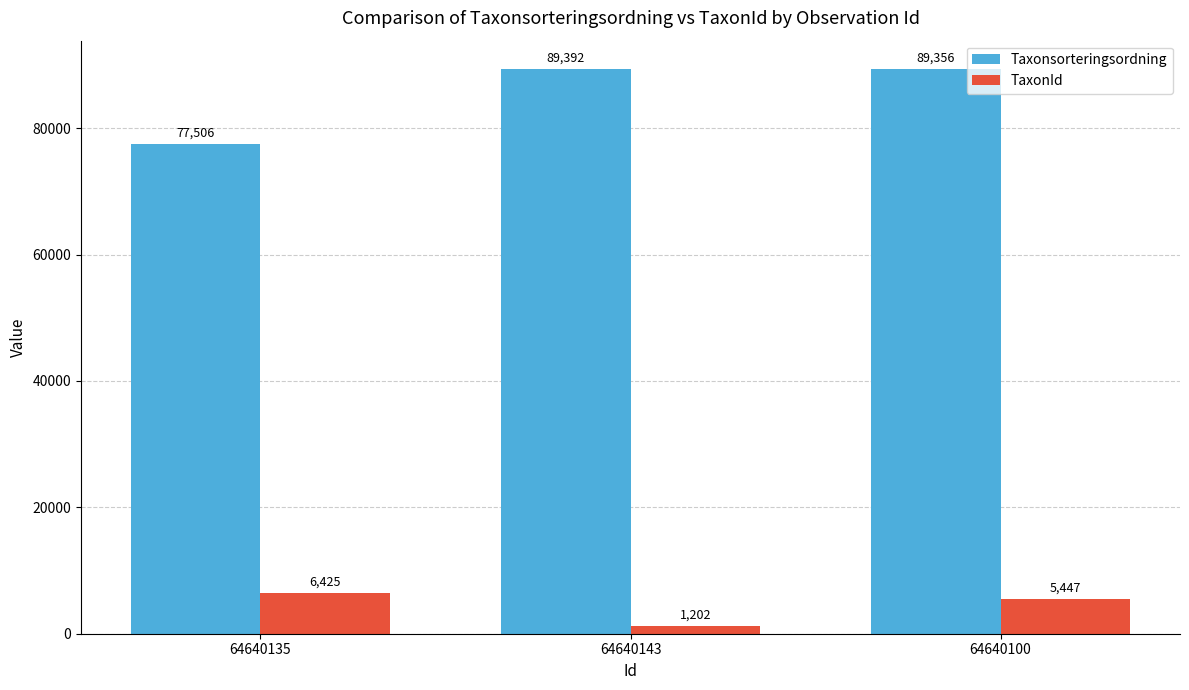

What is the label of the 3rd bar from the left?

64640100